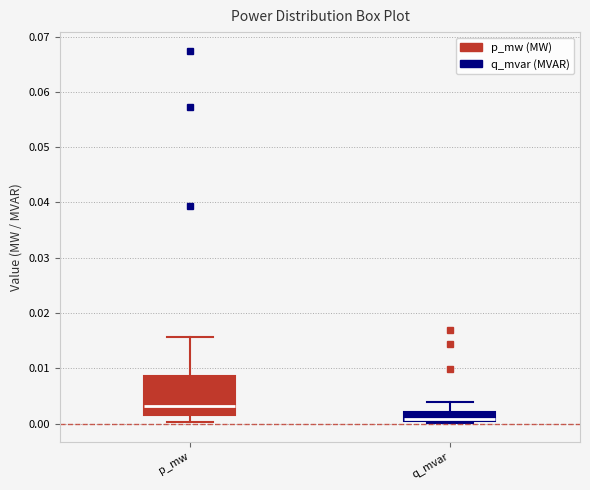

Reading left to right, transcribe this box plot: for each box, give where its median line is, the range the box spans, and where its two whiskers end, as read against the y-axis. The values are not printed on the chart, so give them approximately, as read against the axis.

p_mw: median 0.003, box 0.002 to 0.009, whiskers 0.000 to 0.016
q_mvar: median 0.001, box 0.000 to 0.002, whiskers 0.000 (just below the box's lower edge) to 0.004